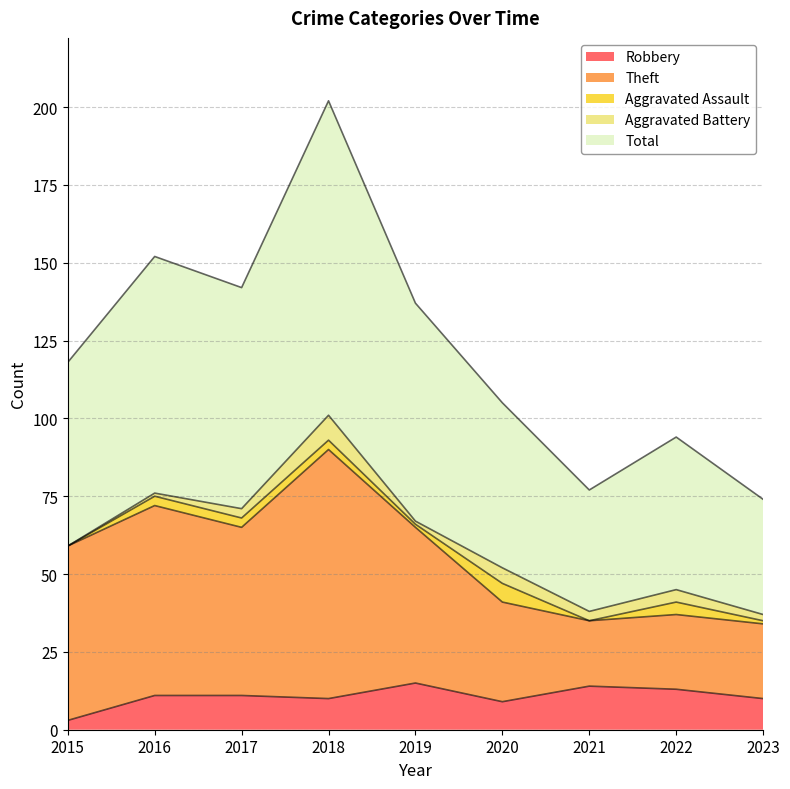

What is the difference between the second highest and minimum values in the Robbery series?

11